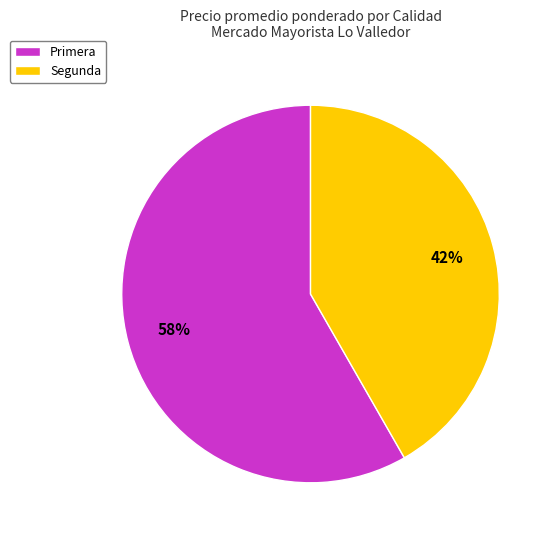

Is the sum of Segunda and Primera greater than half?

Yes